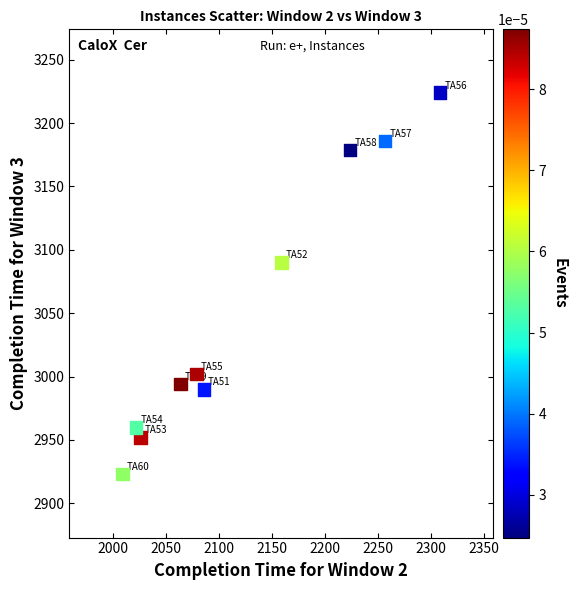

What is the range of X values (max minus min)?

300